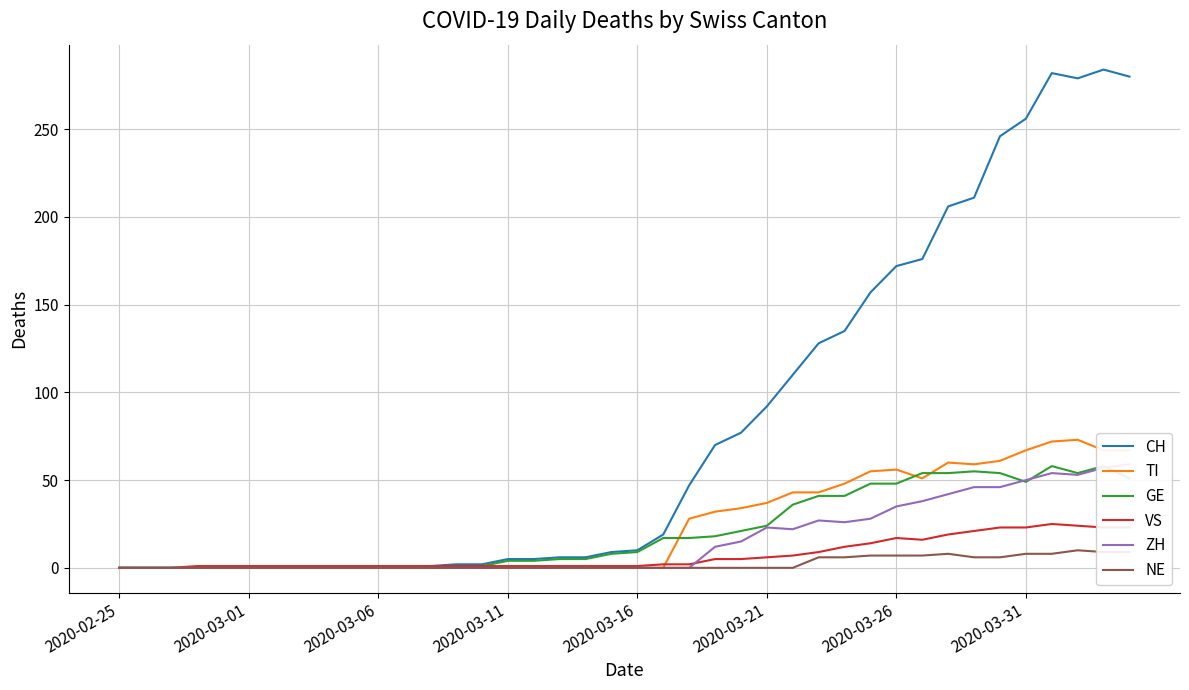

The value of NE at 2020-03-11 is -5. True or false?

False